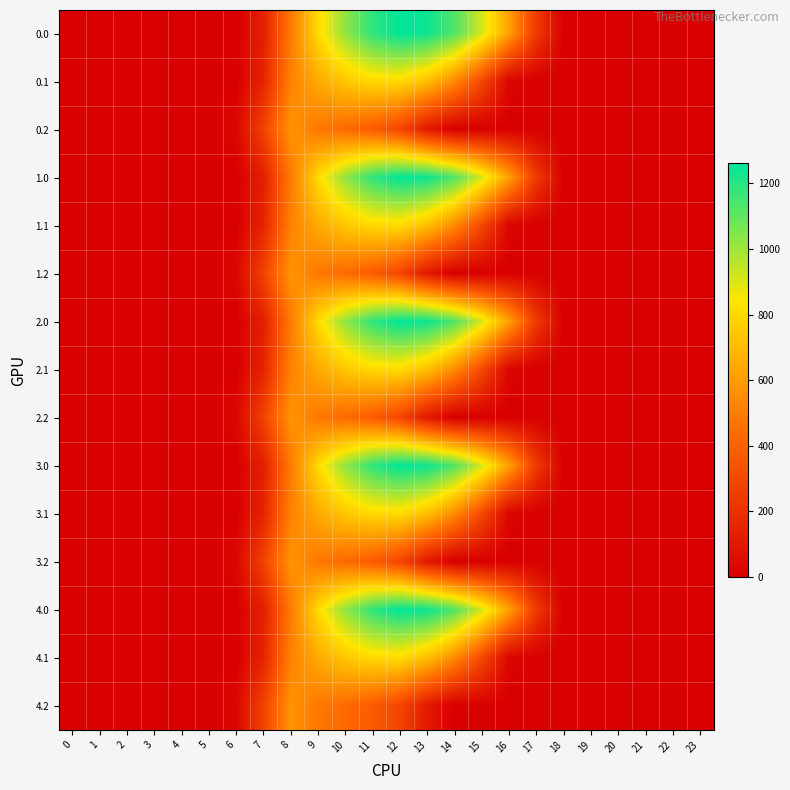

Reading left to right, what are all the values shown in this chart?

0.0: 0=0.0	1=0.0	2=0.0	3=0.0	4=0.0	5=0.0	6=0.0	7=134.3	8=489.3	9=804.0	10=1023.2	11=1185.2	12=1261.6	13=1237.4	14=1128.6	15=911.8	16=613.0	17=243.5	18=0.0	19=0.0	20=0.0	21=0.0	22=0.0	23=0.0
0.1: 0=0.0	1=0.0	2=0.0	3=0.0	4=0.0	5=0.0	6=0.0	7=153.2	8=514.8	9=646.9	10=742.1	11=800.2	12=806.9	13=715.3	14=544.1	15=301.4	16=26.8	17=0.0	18=0.0	19=0.0	20=0.0	21=0.0	22=0.0	23=0.0
0.2: 0=0.0	1=0.0	2=0.0	3=0.0	4=0.0	5=0.0	6=29.3	7=276.9	8=576.6	9=480.7	10=430.5	11=374.4	12=289.5	13=107.8	14=0.0	15=0.0	16=0.0	17=0.0	18=0.0	19=0.0	20=0.0	21=0.0	22=0.0	23=0.0
1.0: 0=0.0	1=0.0	2=0.0	3=0.0	4=0.0	5=0.0	6=0.0	7=134.3	8=489.3	9=804.0	10=1023.2	11=1185.2	12=1261.6	13=1237.4	14=1128.6	15=911.8	16=613.0	17=243.5	18=0.0	19=0.0	20=0.0	21=0.0	22=0.0	23=0.0
1.1: 0=0.0	1=0.0	2=0.0	3=0.0	4=0.0	5=0.0	6=0.0	7=153.2	8=514.8	9=646.9	10=742.1	11=800.2	12=806.9	13=715.3	14=544.1	15=301.4	16=26.8	17=0.0	18=0.0	19=0.0	20=0.0	21=0.0	22=0.0	23=0.0
1.2: 0=0.0	1=0.0	2=0.0	3=0.0	4=0.0	5=0.0	6=29.3	7=276.9	8=576.6	9=480.7	10=430.5	11=374.4	12=289.5	13=107.8	14=0.0	15=0.0	16=0.0	17=0.0	18=0.0	19=0.0	20=0.0	21=0.0	22=0.0	23=0.0
2.0: 0=0.0	1=0.0	2=0.0	3=0.0	4=0.0	5=0.0	6=0.0	7=134.3	8=489.3	9=804.0	10=1023.2	11=1185.2	12=1261.6	13=1237.4	14=1128.6	15=911.8	16=613.0	17=243.5	18=0.0	19=0.0	20=0.0	21=0.0	22=0.0	23=0.0
2.1: 0=0.0	1=0.0	2=0.0	3=0.0	4=0.0	5=0.0	6=0.0	7=153.2	8=514.8	9=646.9	10=742.1	11=800.2	12=806.9	13=715.3	14=544.1	15=301.4	16=26.8	17=0.0	18=0.0	19=0.0	20=0.0	21=0.0	22=0.0	23=0.0
2.2: 0=0.0	1=0.0	2=0.0	3=0.0	4=0.0	5=0.0	6=29.3	7=276.9	8=576.6	9=480.7	10=430.5	11=374.4	12=289.5	13=107.8	14=0.0	15=0.0	16=0.0	17=0.0	18=0.0	19=0.0	20=0.0	21=0.0	22=0.0	23=0.0
3.0: 0=0.0	1=0.0	2=0.0	3=0.0	4=0.0	5=0.0	6=0.0	7=134.3	8=489.3	9=804.0	10=1023.2	11=1185.2	12=1261.6	13=1237.4	14=1128.6	15=911.8	16=613.0	17=243.5	18=0.0	19=0.0	20=0.0	21=0.0	22=0.0	23=0.0
3.1: 0=0.0	1=0.0	2=0.0	3=0.0	4=0.0	5=0.0	6=0.0	7=153.2	8=514.8	9=646.9	10=742.1	11=800.2	12=806.9	13=715.3	14=544.1	15=301.4	16=26.8	17=0.0	18=0.0	19=0.0	20=0.0	21=0.0	22=0.0	23=0.0
3.2: 0=0.0	1=0.0	2=0.0	3=0.0	4=0.0	5=0.0	6=29.3	7=276.9	8=576.6	9=480.7	10=430.5	11=374.4	12=289.5	13=107.8	14=0.0	15=0.0	16=0.0	17=0.0	18=0.0	19=0.0	20=0.0	21=0.0	22=0.0	23=0.0
4.0: 0=0.0	1=0.0	2=0.0	3=0.0	4=0.0	5=0.0	6=0.0	7=134.3	8=489.3	9=804.0	10=1023.2	11=1185.2	12=1261.6	13=1237.4	14=1128.6	15=911.8	16=613.0	17=243.5	18=0.0	19=0.0	20=0.0	21=0.0	22=0.0	23=0.0
4.1: 0=0.0	1=0.0	2=0.0	3=0.0	4=0.0	5=0.0	6=0.0	7=153.2	8=514.8	9=646.9	10=742.1	11=800.2	12=806.9	13=715.3	14=544.1	15=301.4	16=26.8	17=0.0	18=0.0	19=0.0	20=0.0	21=0.0	22=0.0	23=0.0
4.2: 0=0.0	1=0.0	2=0.0	3=0.0	4=0.0	5=0.0	6=29.3	7=276.9	8=576.6	9=480.7	10=430.5	11=374.4	12=289.5	13=107.8	14=0.0	15=0.0	16=0.0	17=0.0	18=0.0	19=0.0	20=0.0	21=0.0	22=0.0	23=0.0